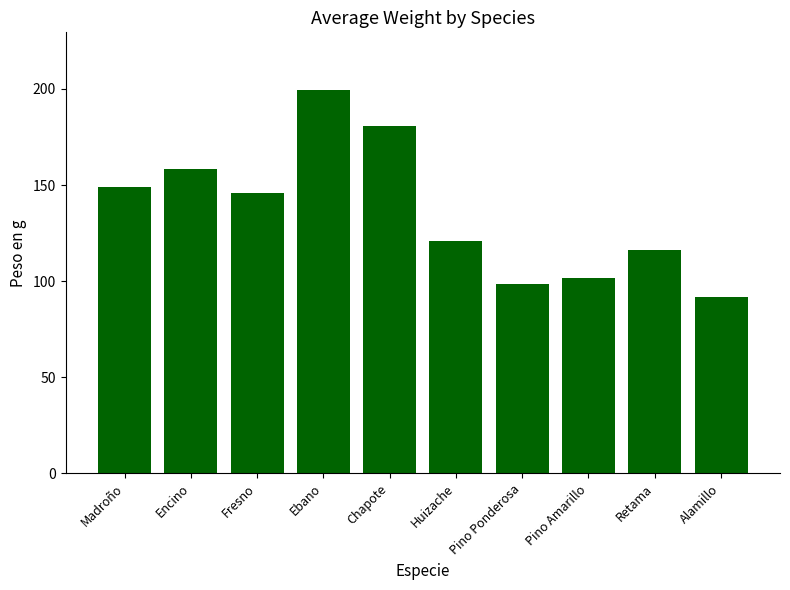

How many values exceed 146?

5